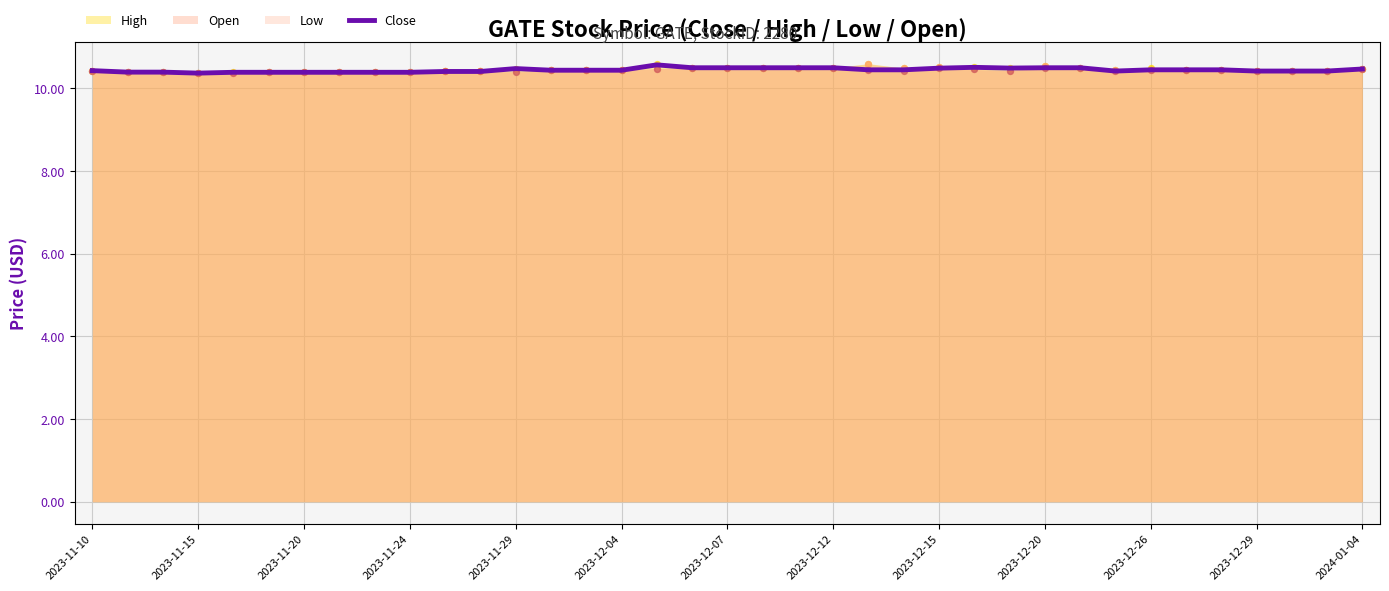

What is the highest value of the Close series?

10.6